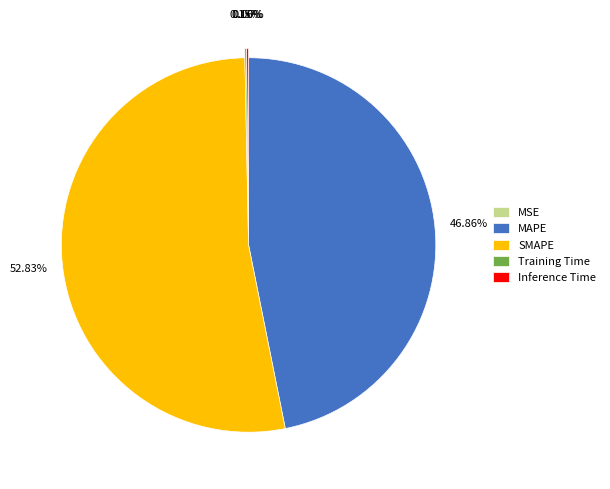

Which slice is the largest?

SMAPE